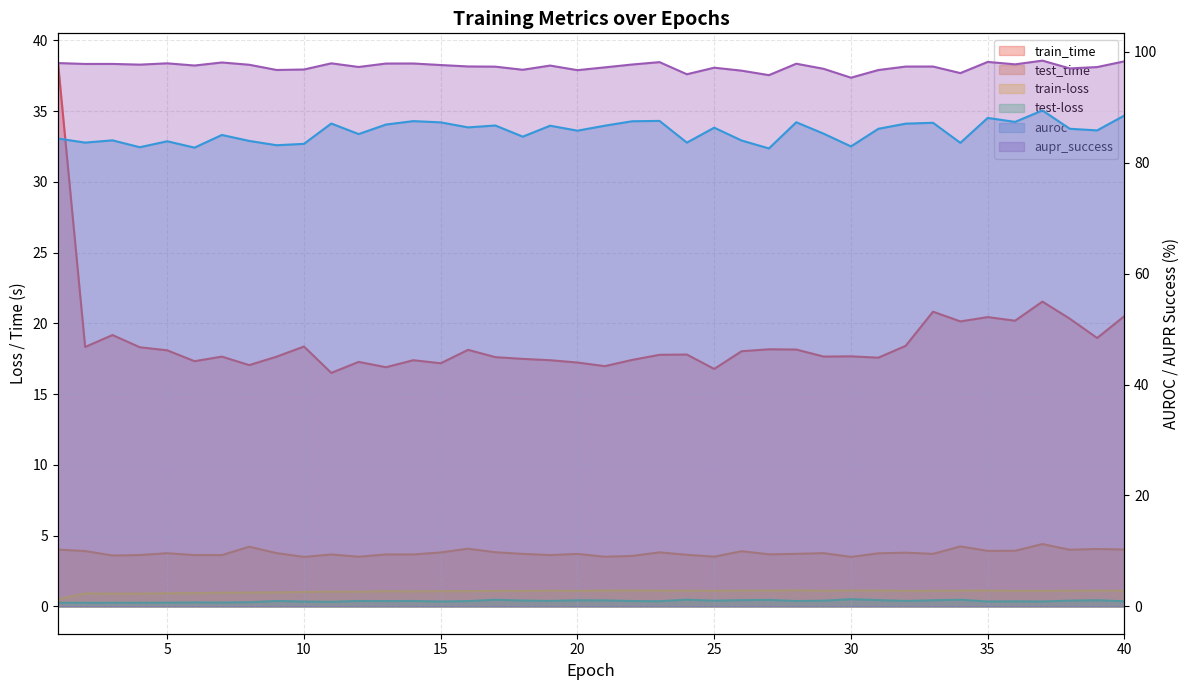

What is the value of the auroc point at the 31st from the left?

86.1